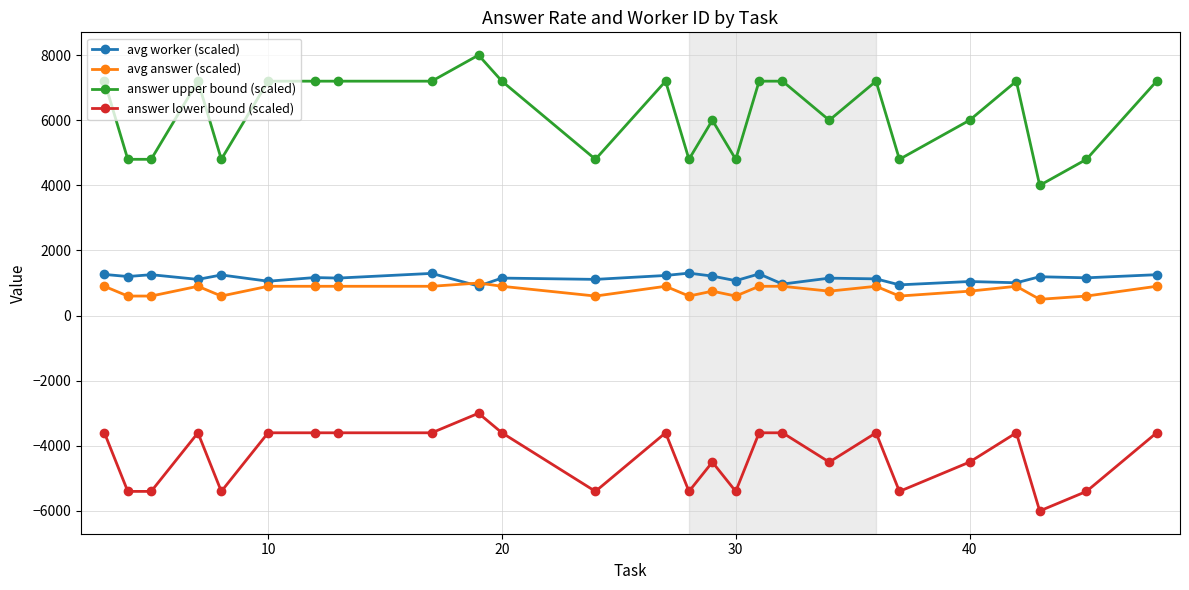

What are all the series names shown in the legend?

avg worker (scaled), avg answer (scaled), answer upper bound (scaled), answer lower bound (scaled)